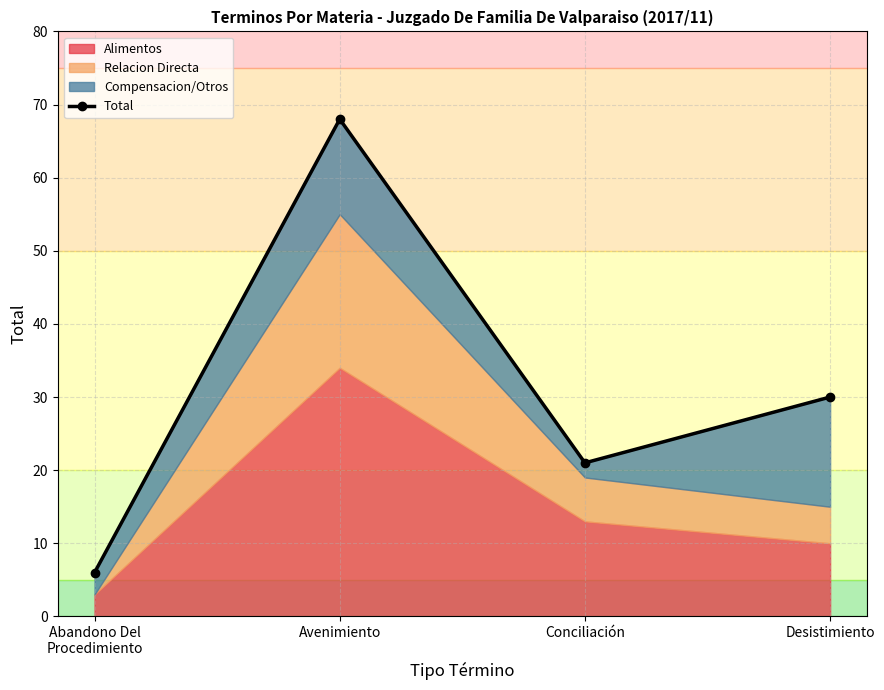

Reading left to right, list all the values displayed in this chart.

6	68	21	30